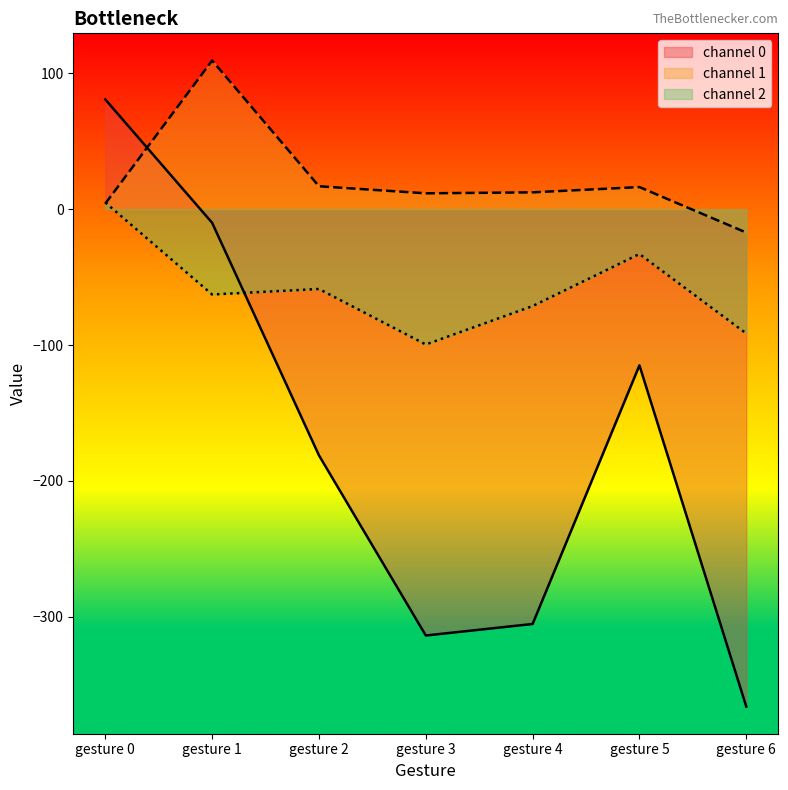

How many lines are shown in the chart?

3